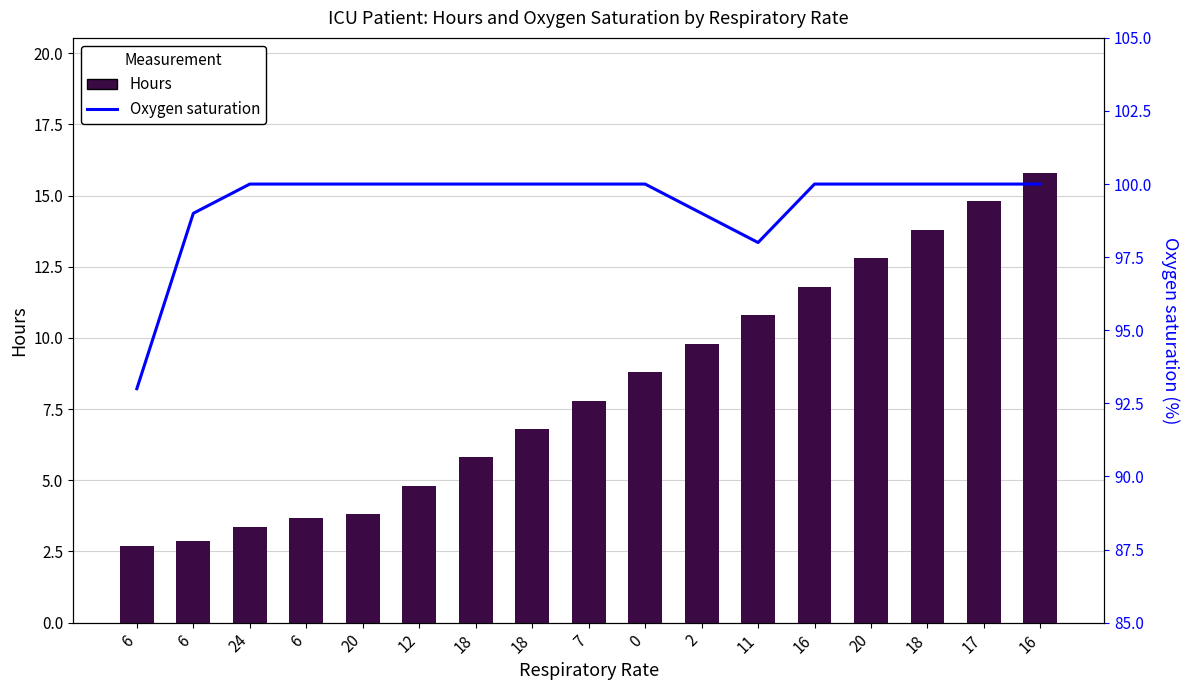

What is the sum of the Hours values at 11 and 0?

19.6